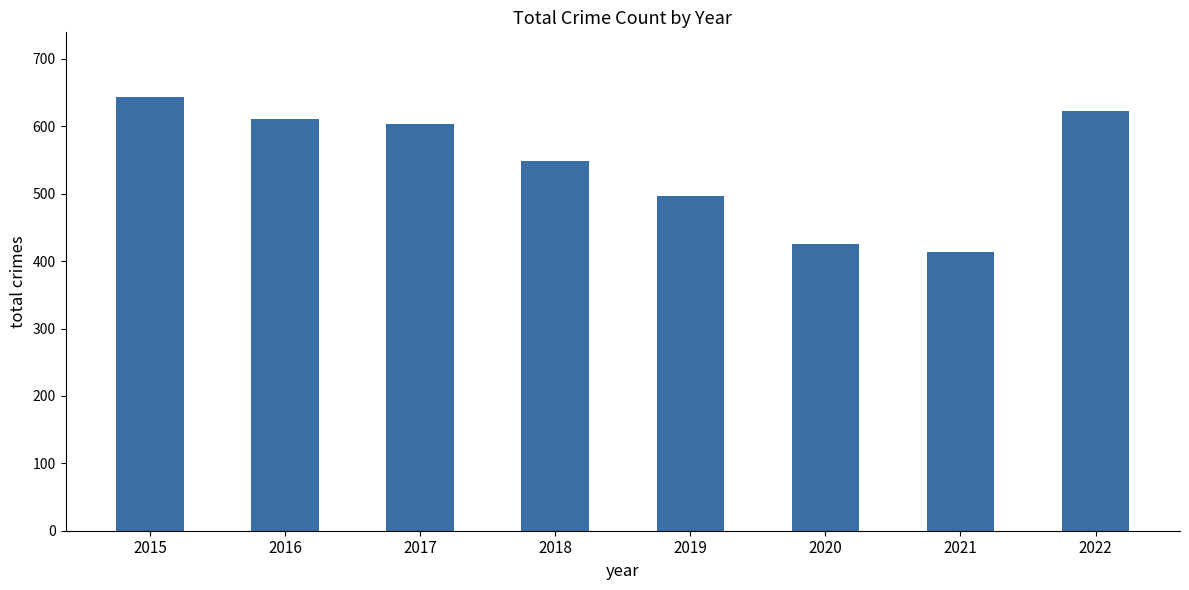

List the labels in order of value, smallest first.

2021, 2020, 2019, 2018, 2017, 2016, 2022, 2015